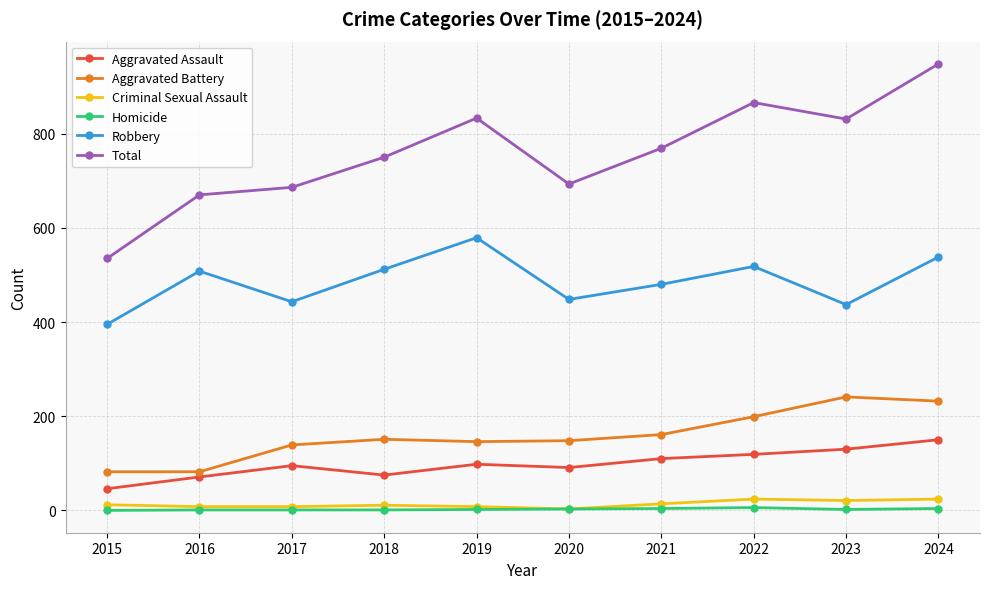

Between 2018 and 2024, which series saw the biggest shift?

Total